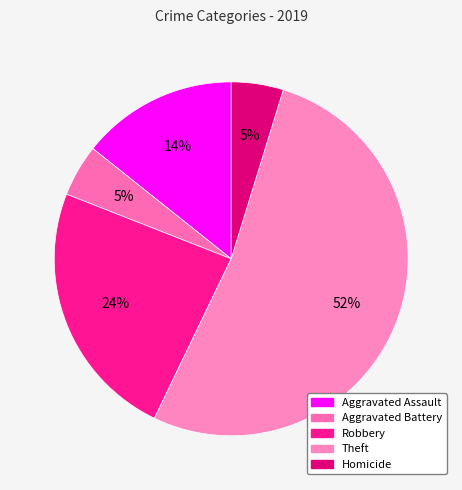

The Aggravated Assault slice represents 7% of the pie. True or false?

False